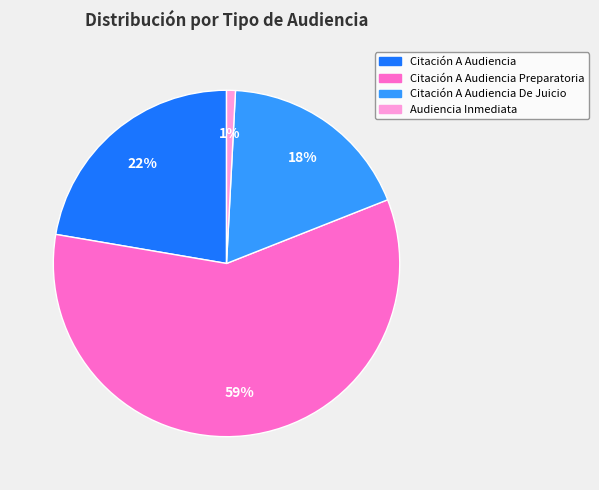

To the nearest percent, what is the average slice percentage?

25%